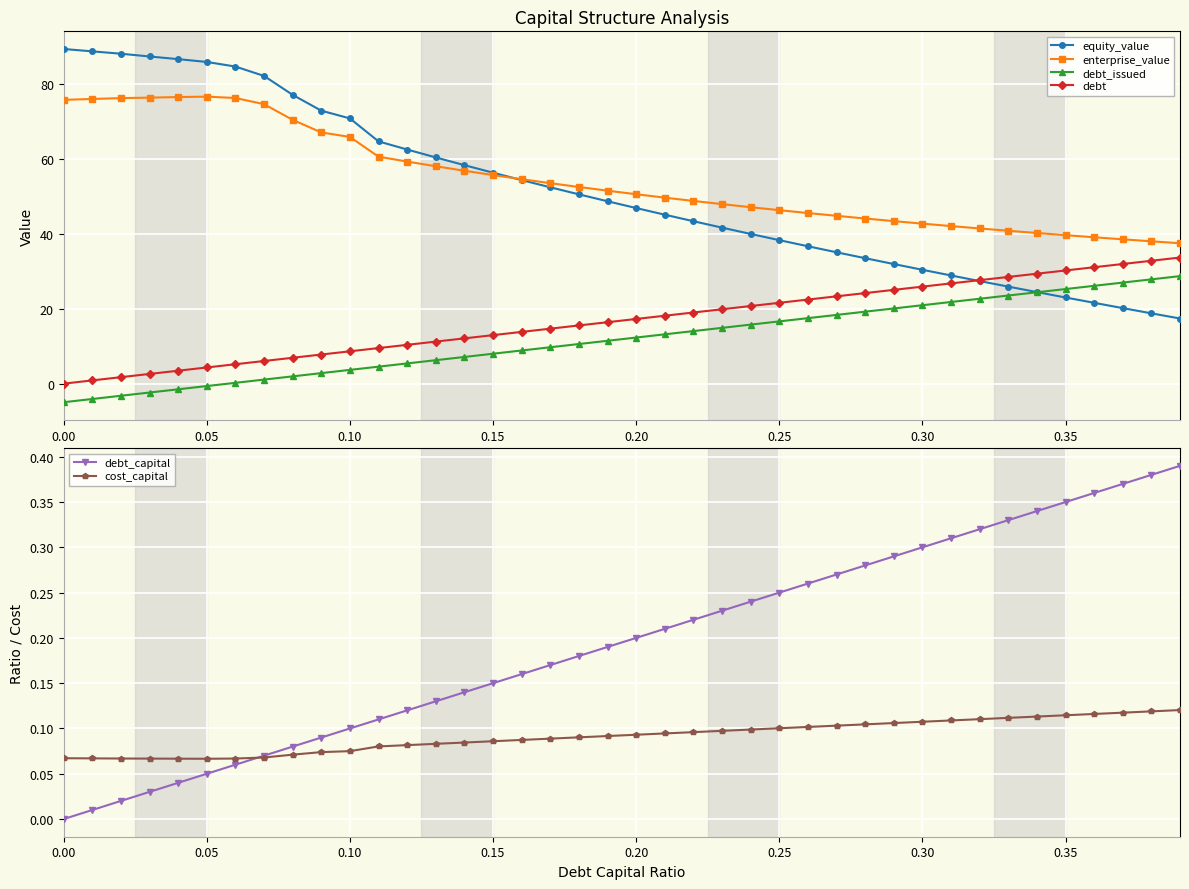

Is it true that cost_capital equals 0.0 at 0.15?

False